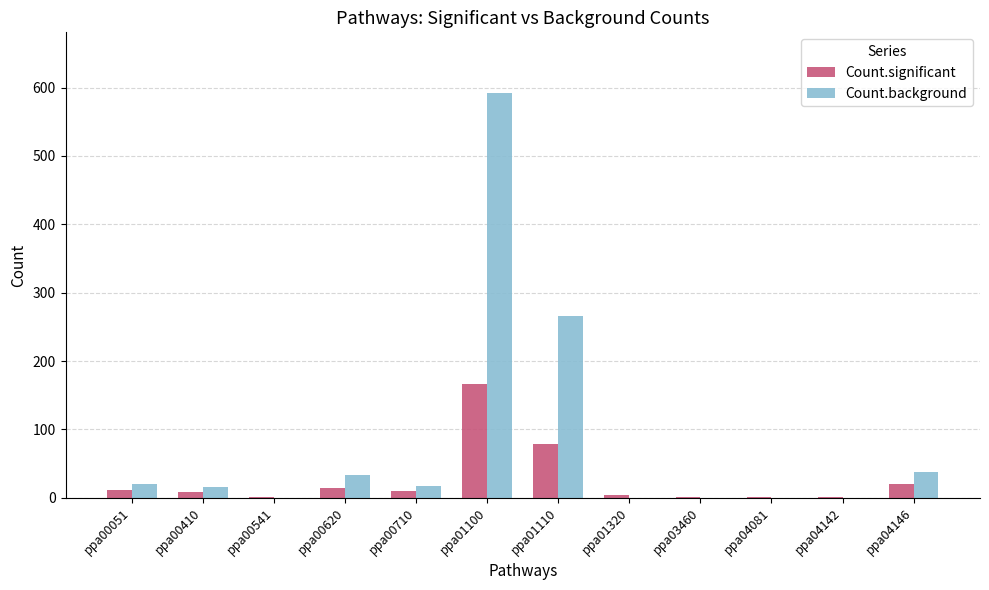

How many categories are shown in the chart?

12